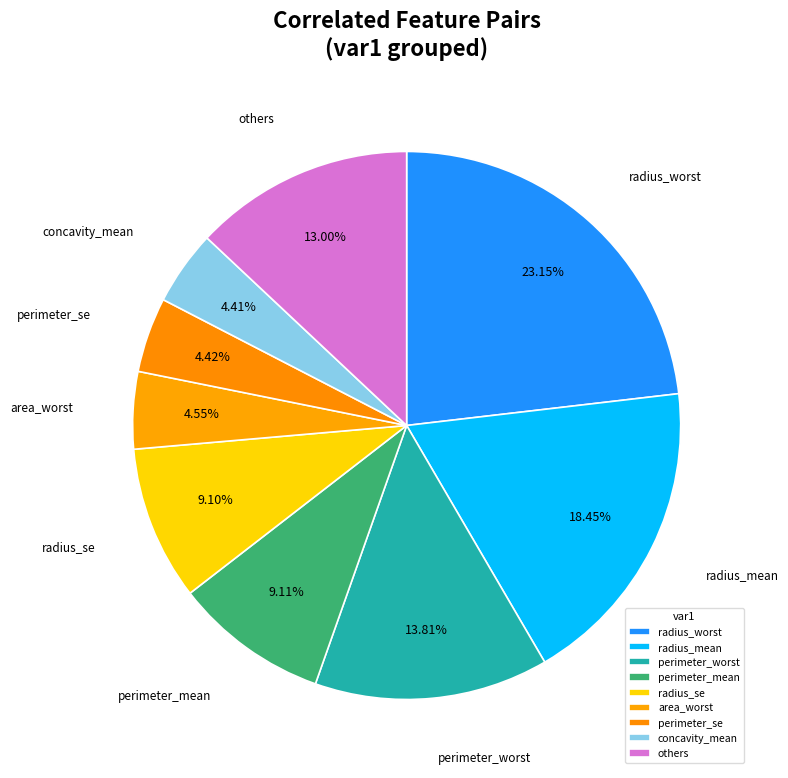

True or false: radius_se accounts for 1% of the total.

False